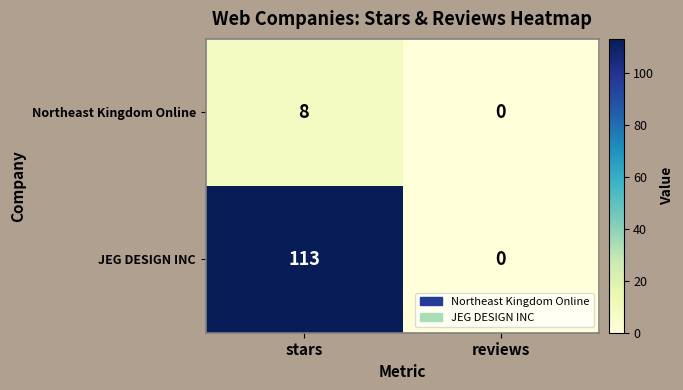

Which category has the lowest value across all series?

reviews